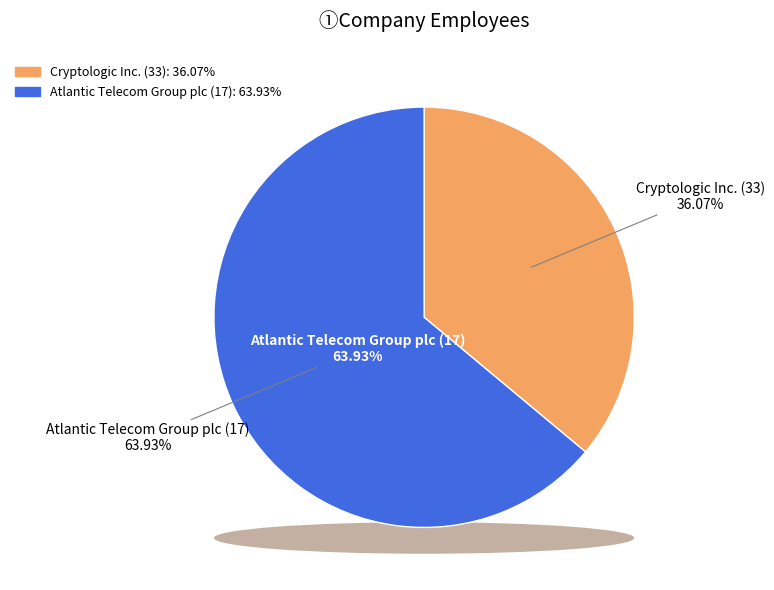

Count the number of slices in the pie.

2